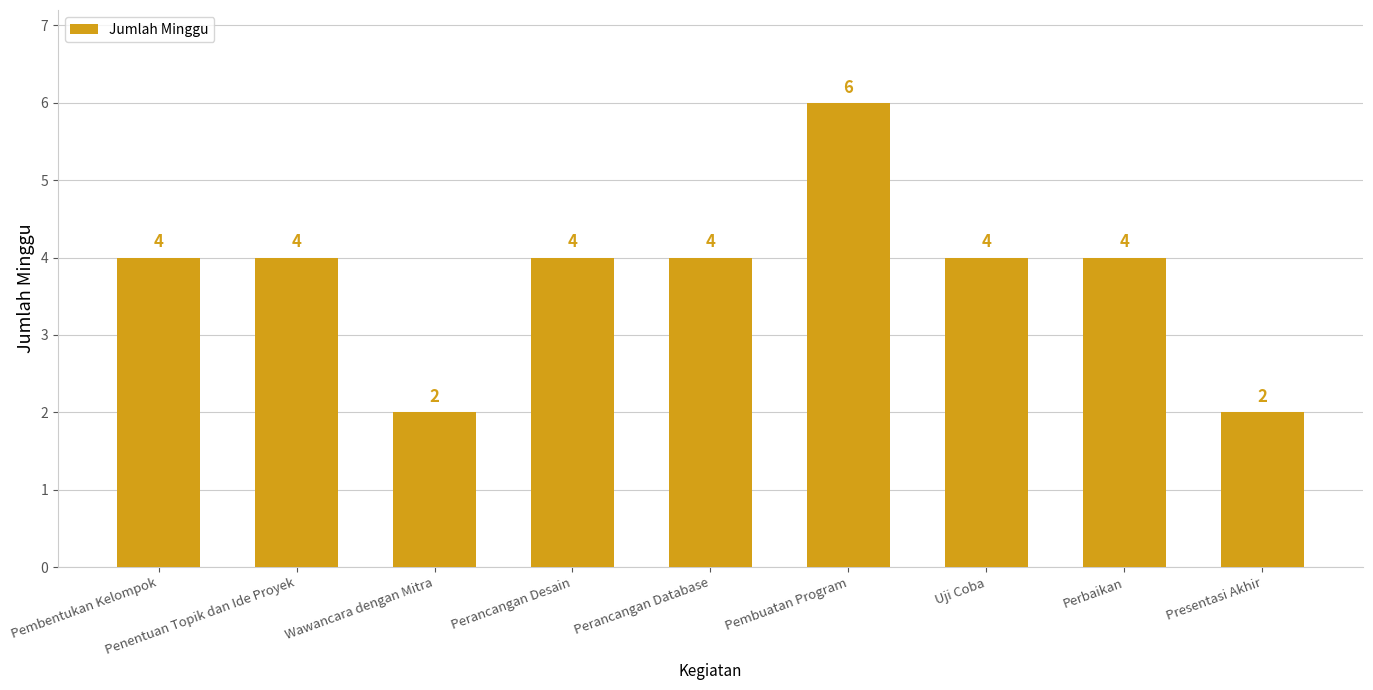

Reading right to left, what are all the values shown in this chart?

Presentasi Akhir=2	Perbaikan=4	Uji Coba=4	Pembuatan Program=6	Perancangan Database=4	Perancangan Desain=4	Wawancara dengan Mitra=2	Penentuan Topik dan Ide Proyek=4	Pembentukan Kelompok=4